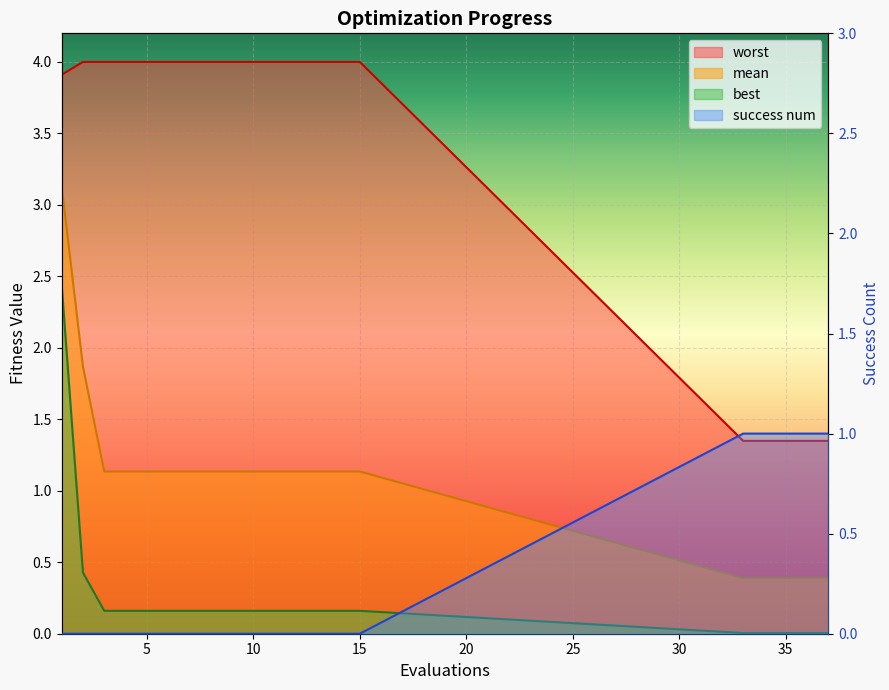

The value of mean at 4 is 1.6. True or false?

False